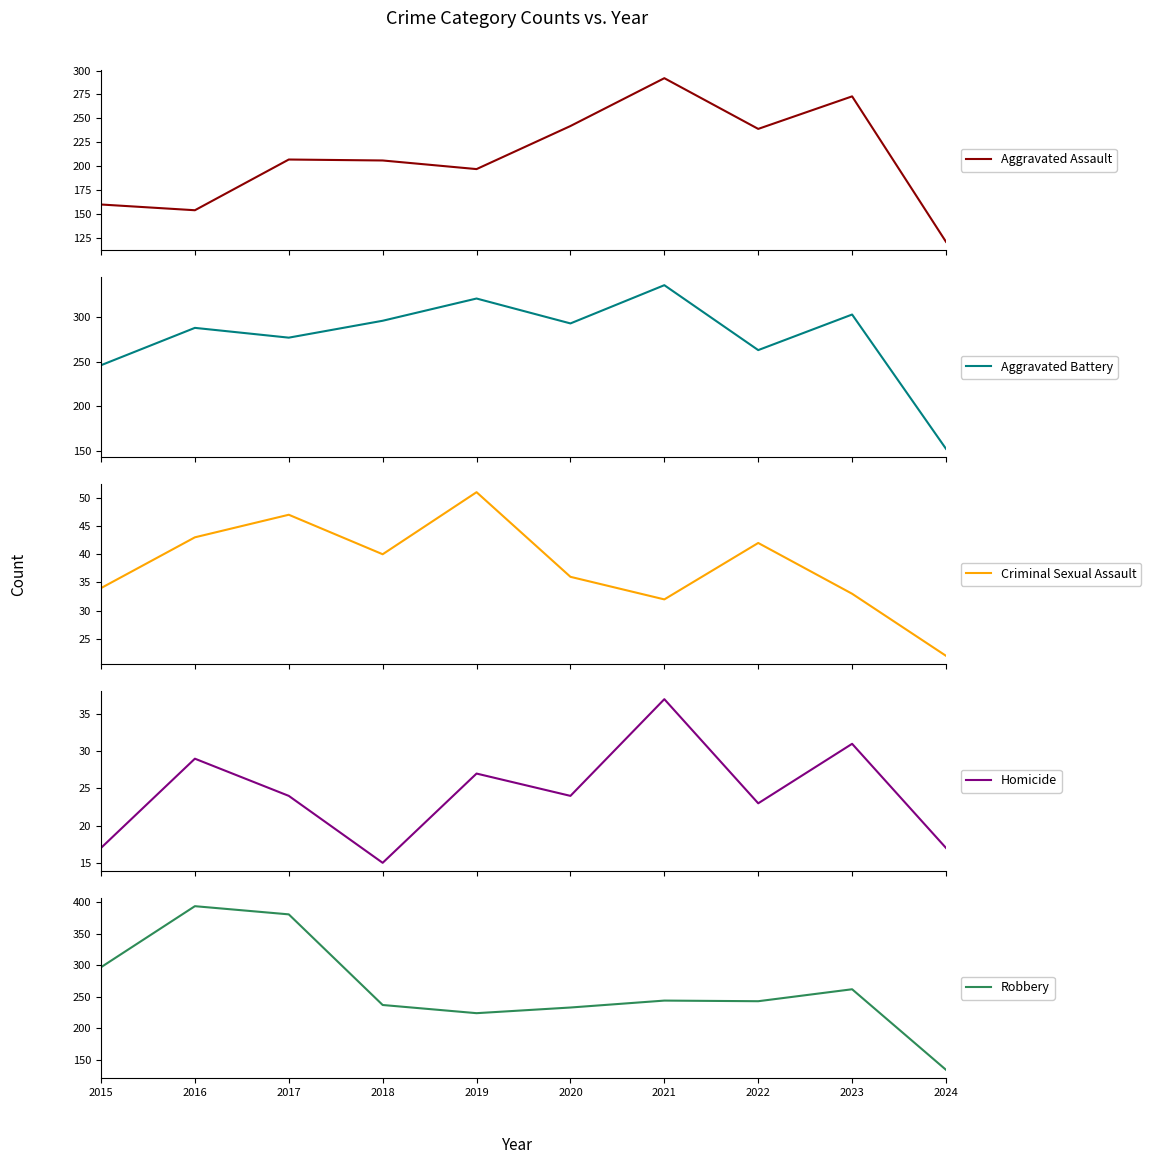

Reading left to right, what are all the values shown in this chart?

Aggravated Assault: 160	154	207	206	197	242	292	239	273	121
Aggravated Battery: 246	288	277	296	321	293	336	263	303	152
Criminal Sexual Assault: 34	43	47	40	51	36	32	42	33	22
Homicide: 17	29	24	15	27	24	37	23	31	17
Robbery: 297	394	381	237	224	233	244	243	262	134